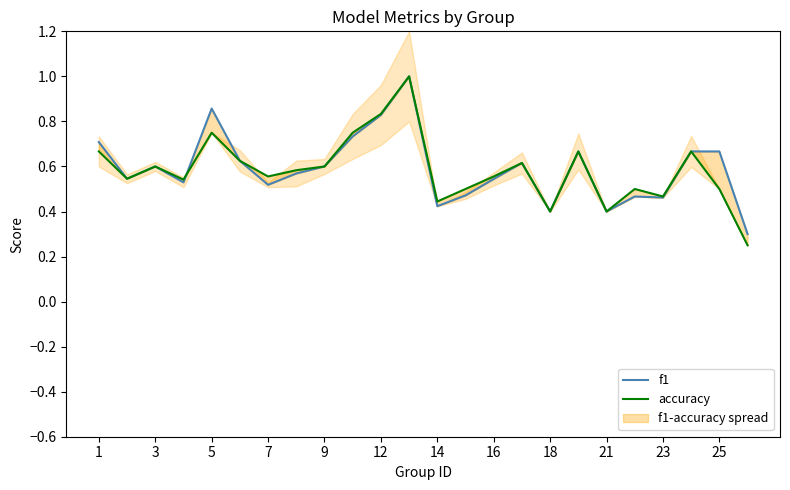

Reading left to right, list all the values displayed in this chart.

f1: 0.7	0.5	0.6	0.5	0.9	0.6	0.5	0.6	0.6	0.7	0.8	1.0	0.4	0.5	0.5	0.6	0.4	0.7	0.4	0.5	0.5	0.7	0.7	0.3
accuracy: 0.7	0.5	0.6	0.5	0.8	0.6	0.6	0.6	0.6	0.8	0.8	1.0	0.4	0.5	0.6	0.6	0.4	0.7	0.4	0.5	0.5	0.7	0.5	0.2